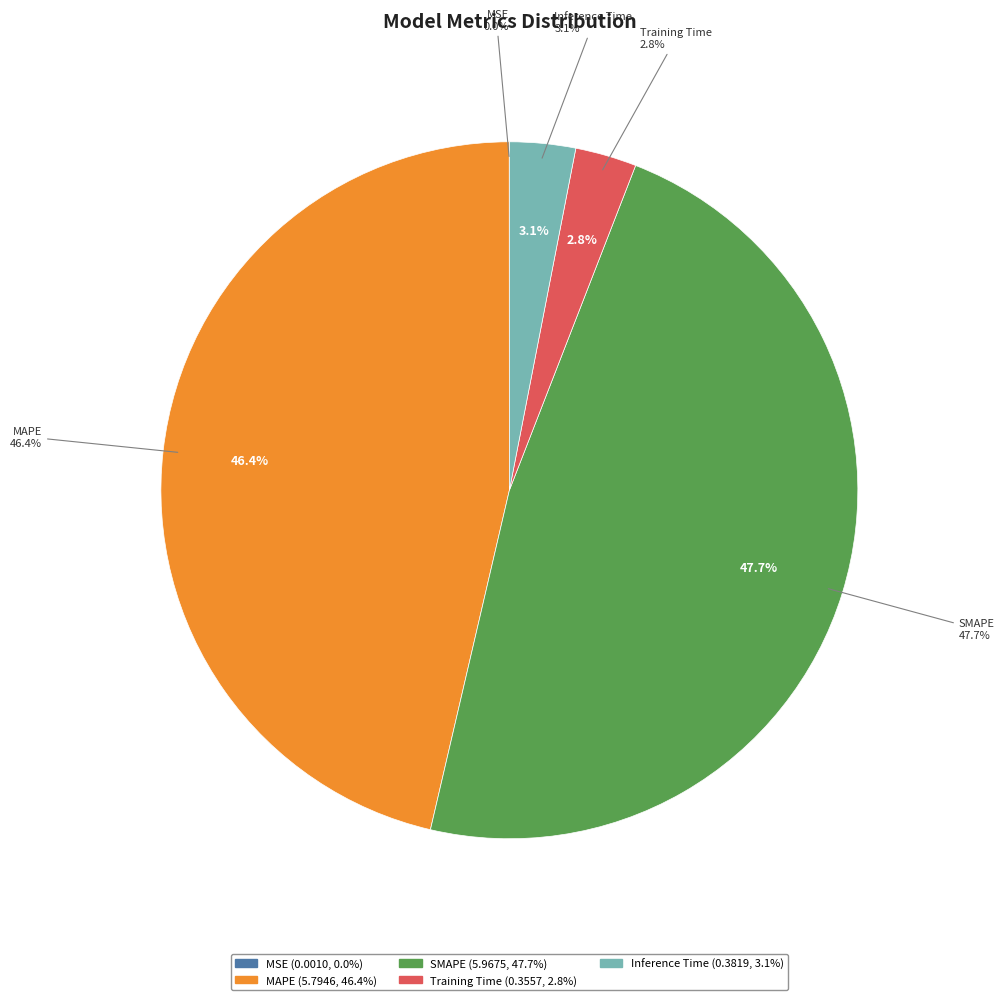

True or false: Training Time accounts for 3% of the total.

True